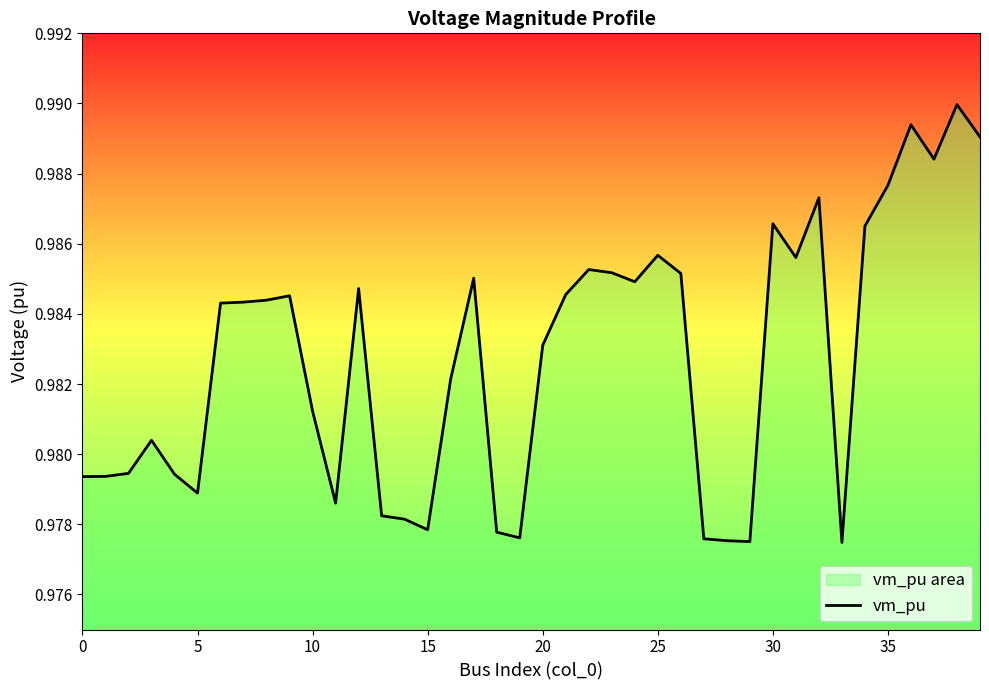

The value at 0 is 1.6. True or false?

False